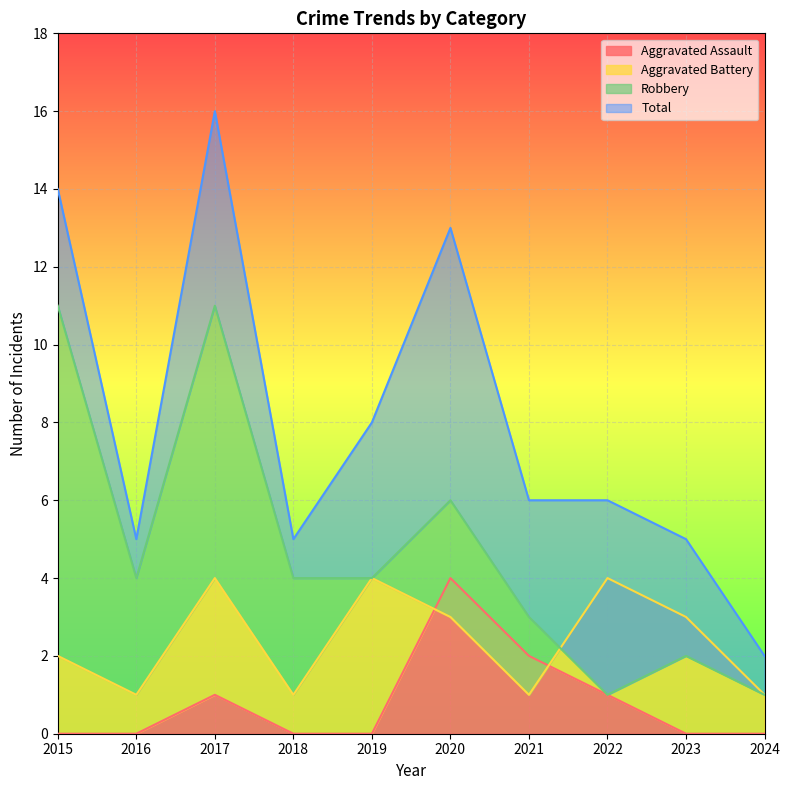

What is the minimum value for Total?

2